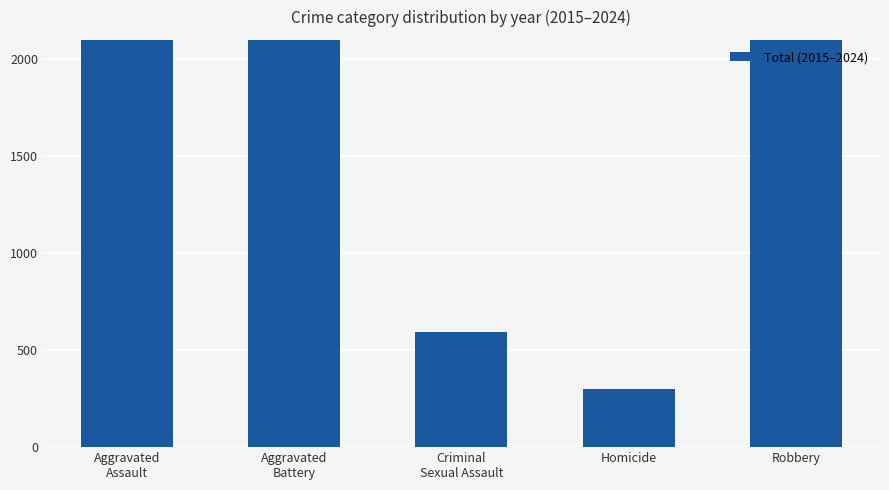

What is the difference between the second highest and minimum values?

3048